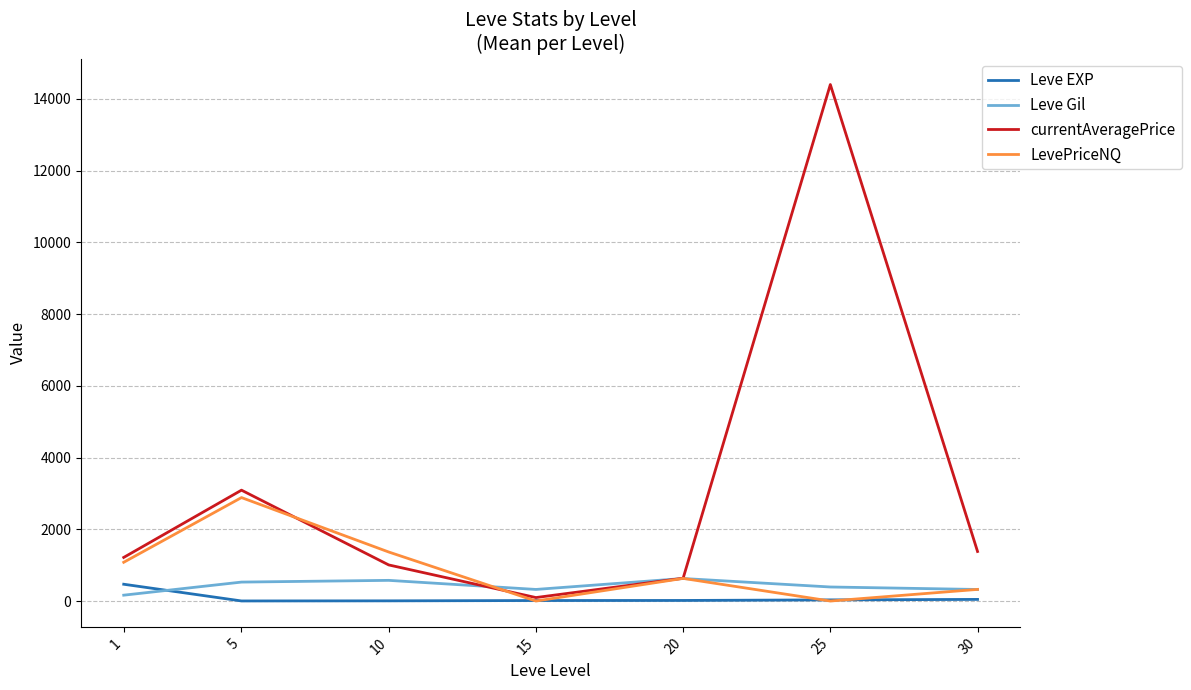

Which series has the largest range (max minus min)?

currentAveragePrice